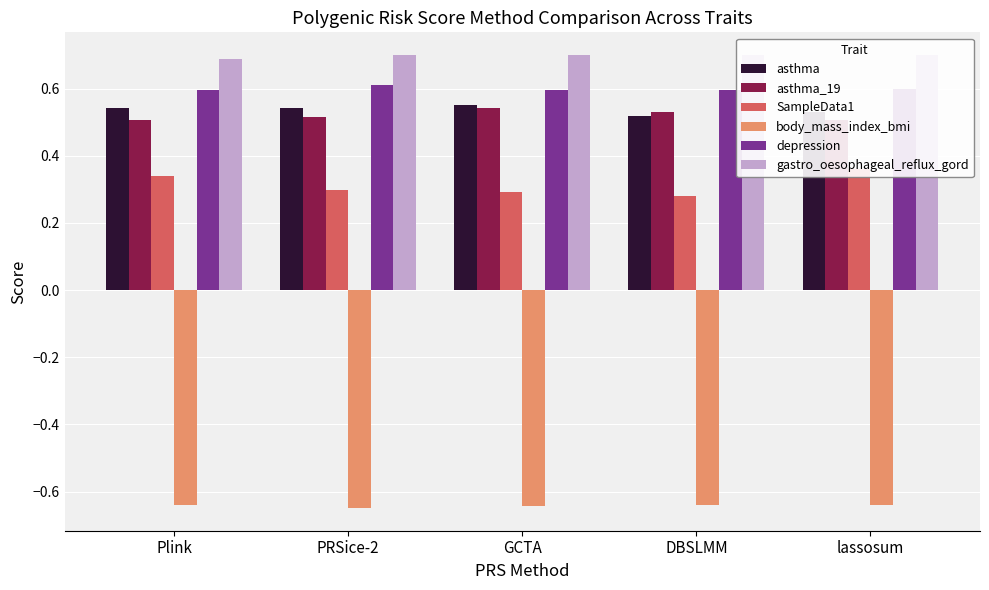

What are all the series names shown in the legend?

asthma, asthma_19, SampleData1, body_mass_index_bmi, depression, gastro_oesophageal_reflux_gord